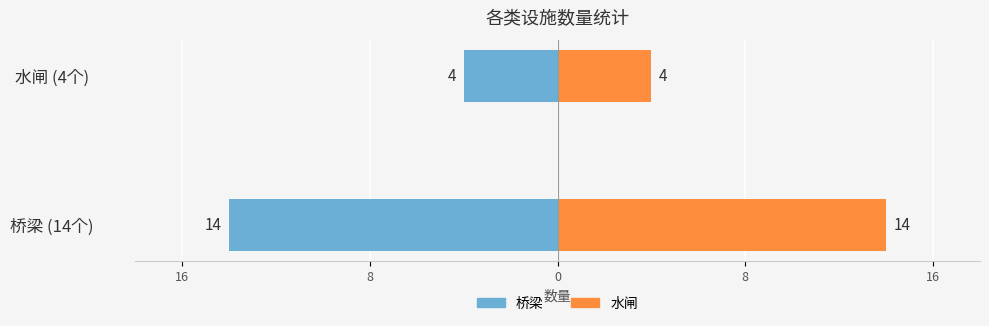

How many bars are there in total?

4